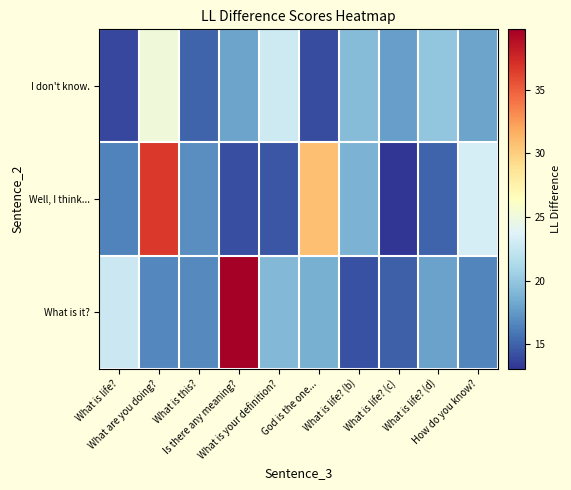

How many data points does each series have?

10